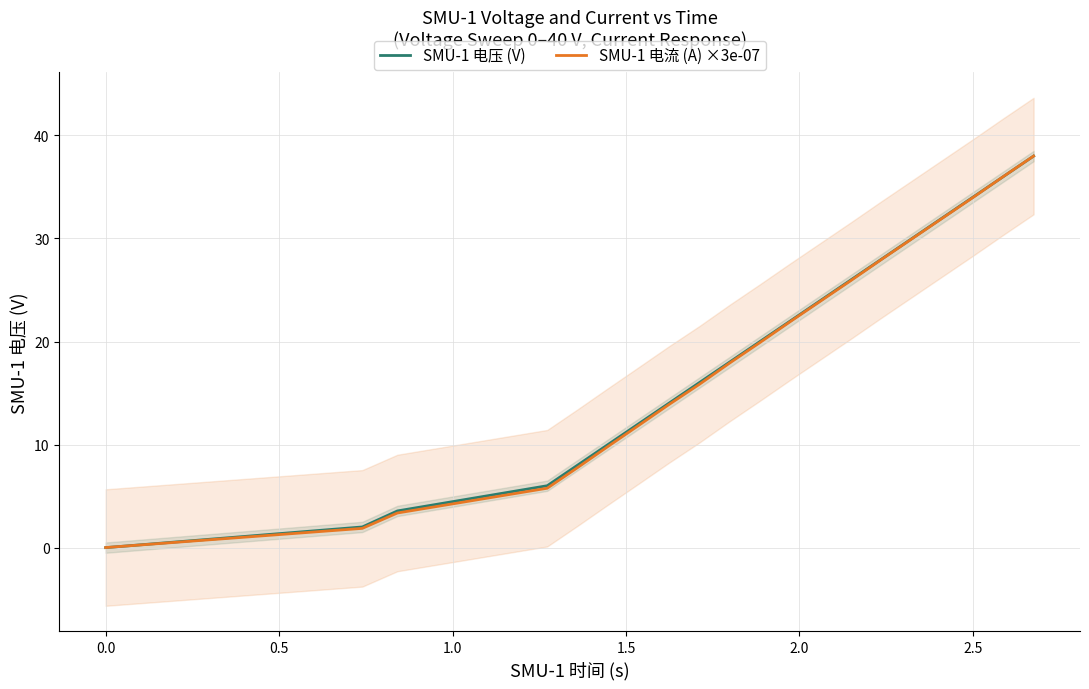

How many data points in SMU-1 电压 (V) are less than 19?

10